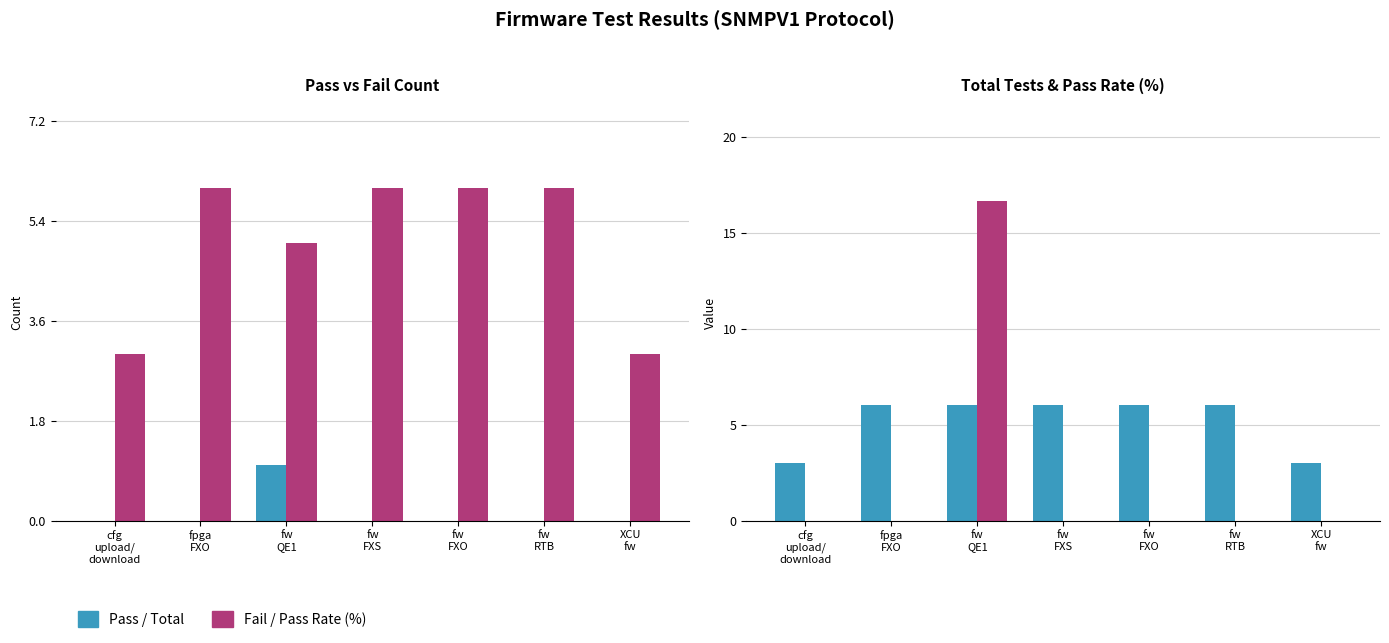

Count the number of data series in this chart.

4